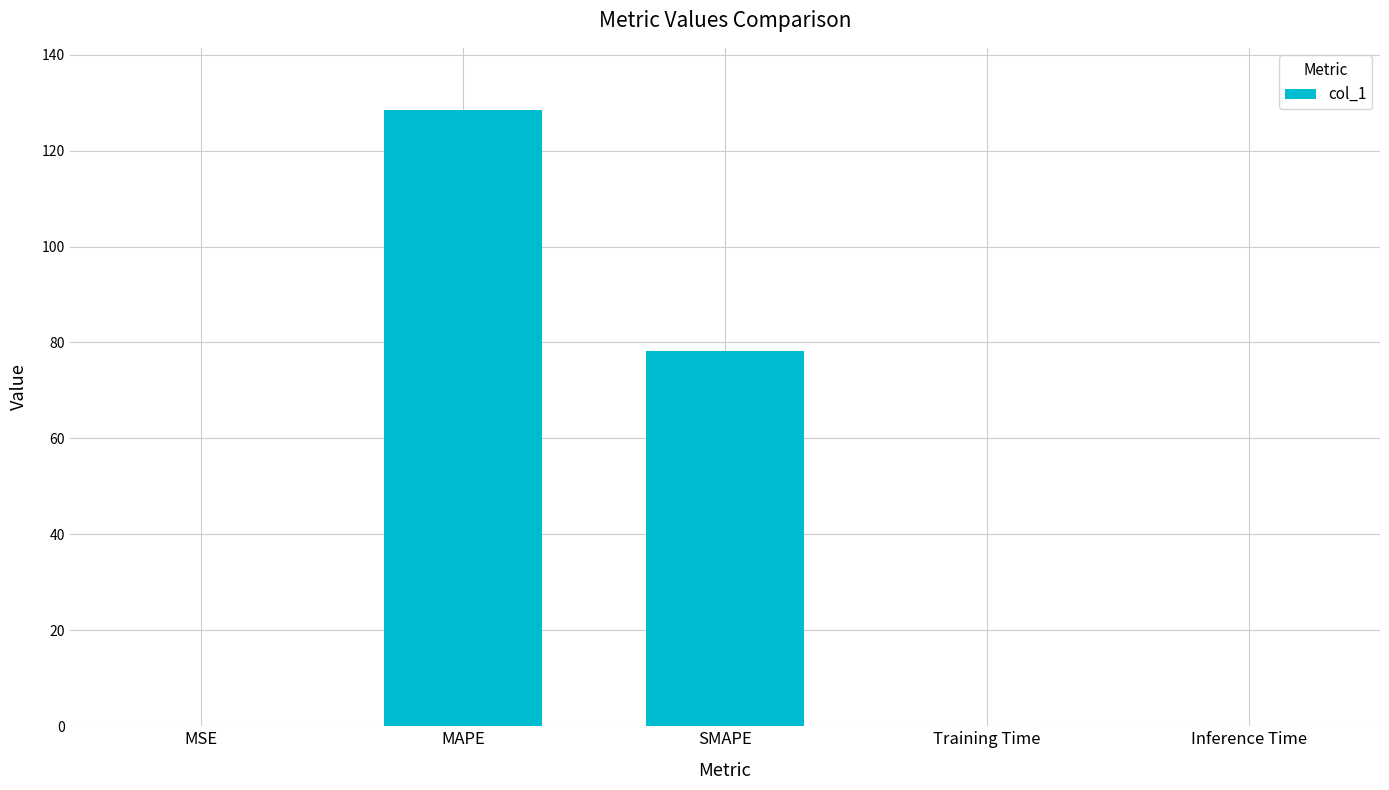

At which category does the chart reach its peak across all series?

MAPE